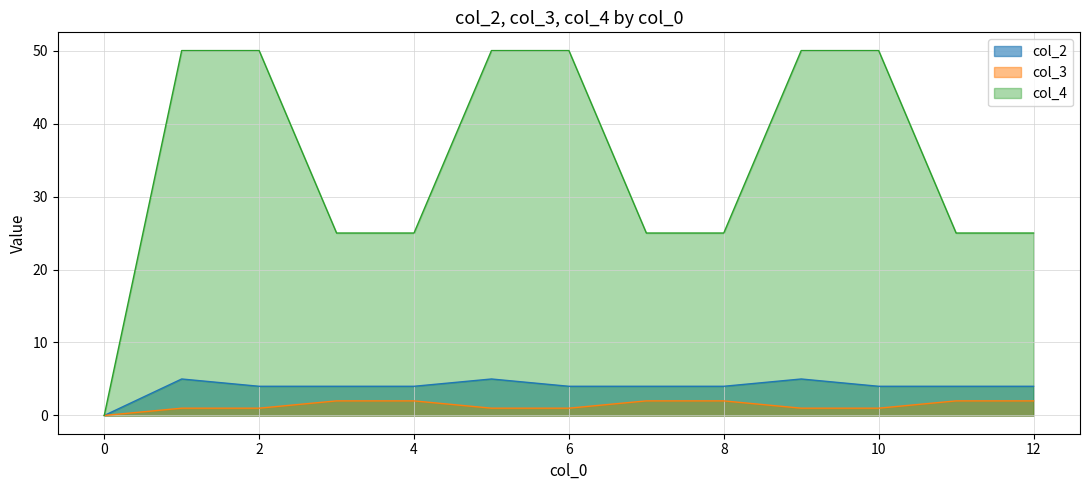

True or false: col_4 has more than 0 interior local peaks.

False